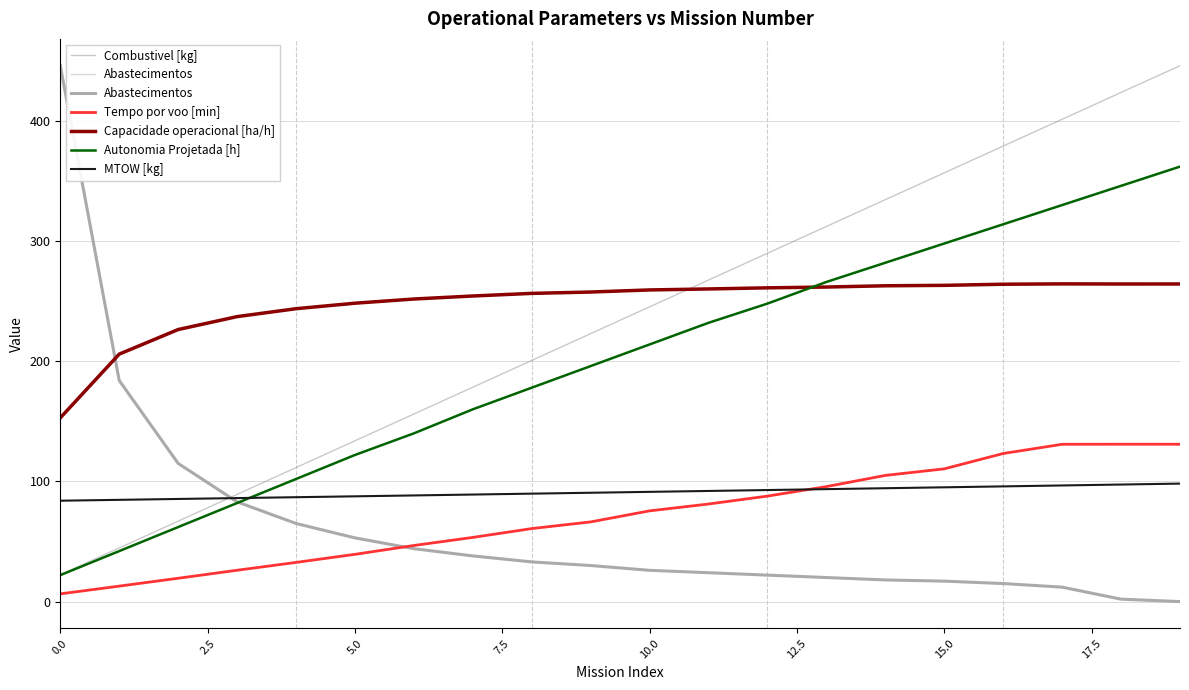

What is the maximum value for Combustivel [kg]?

446.0